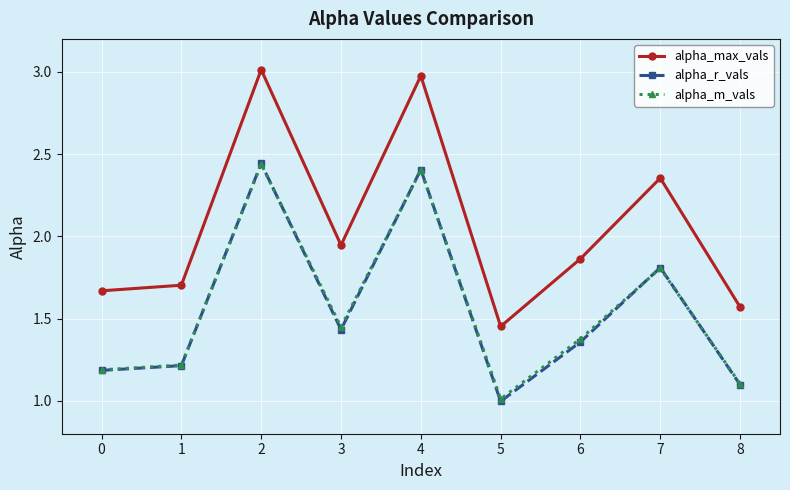

What is the spread (max minus min) of values at 1?

0.5